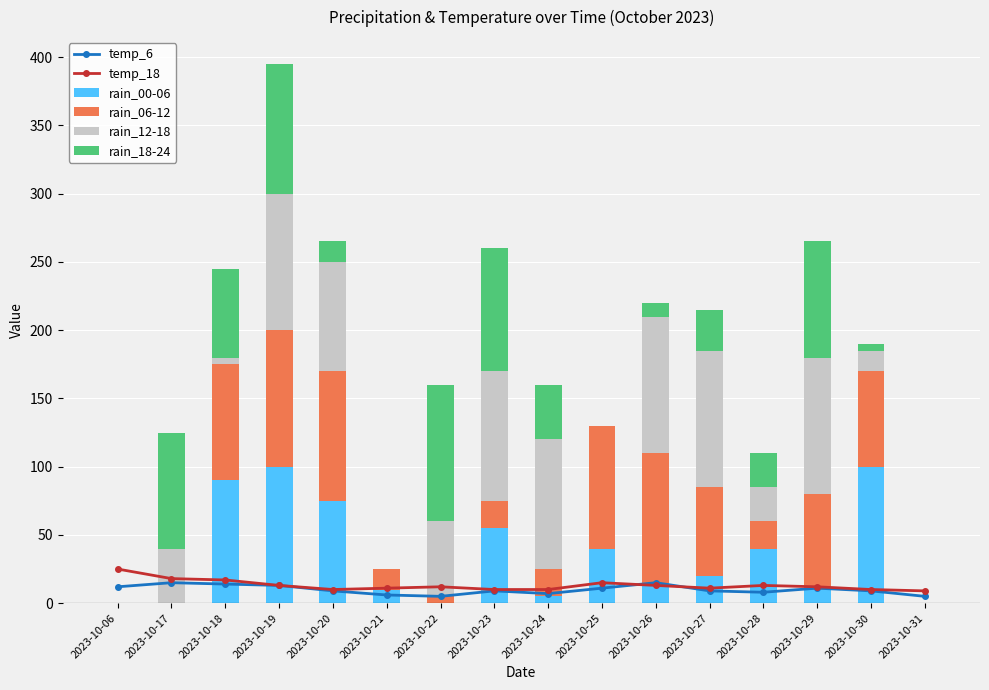

How many groups of bars are there?

16